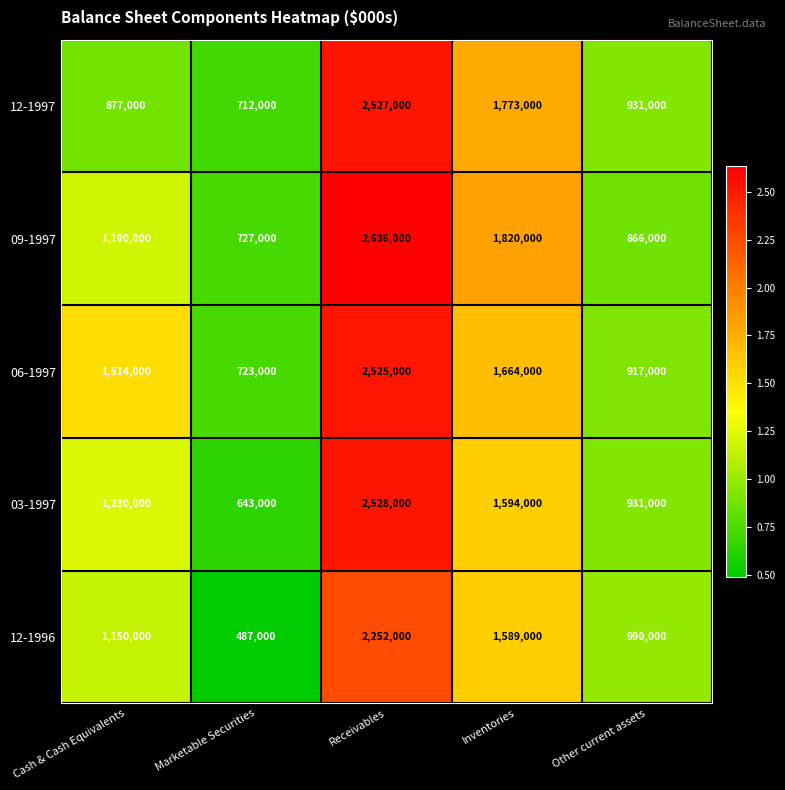

Is it true that 09-1997 equals 1820000 at Inventories?

True